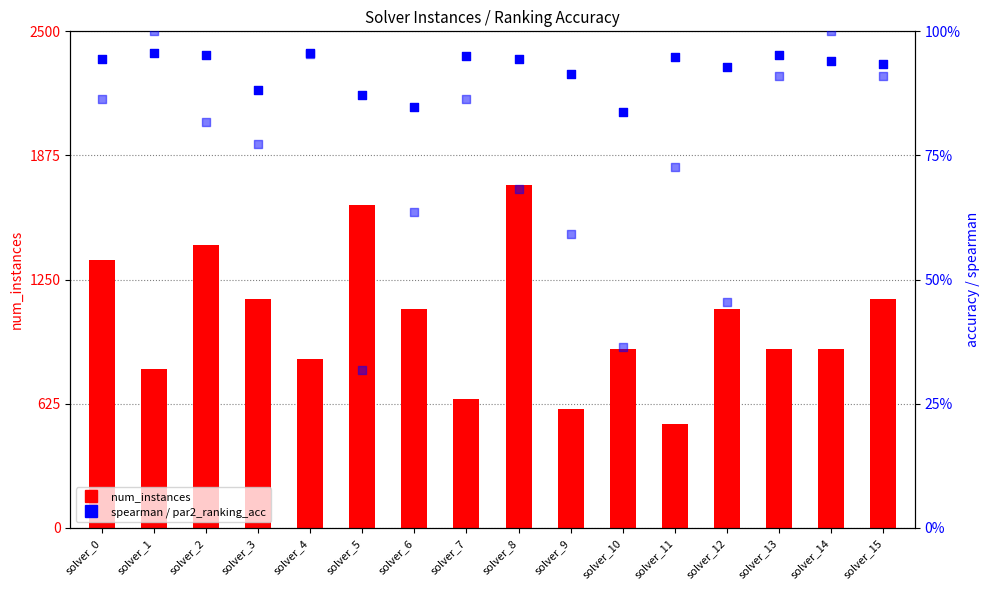

Which series contains the highest Y value?

par2_ranking_acc